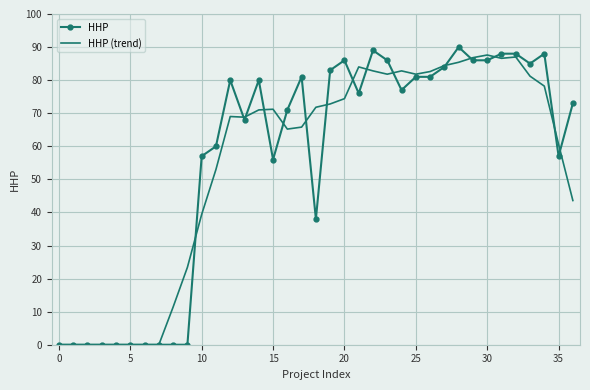

Which series has the largest range (max minus min)?

HHP